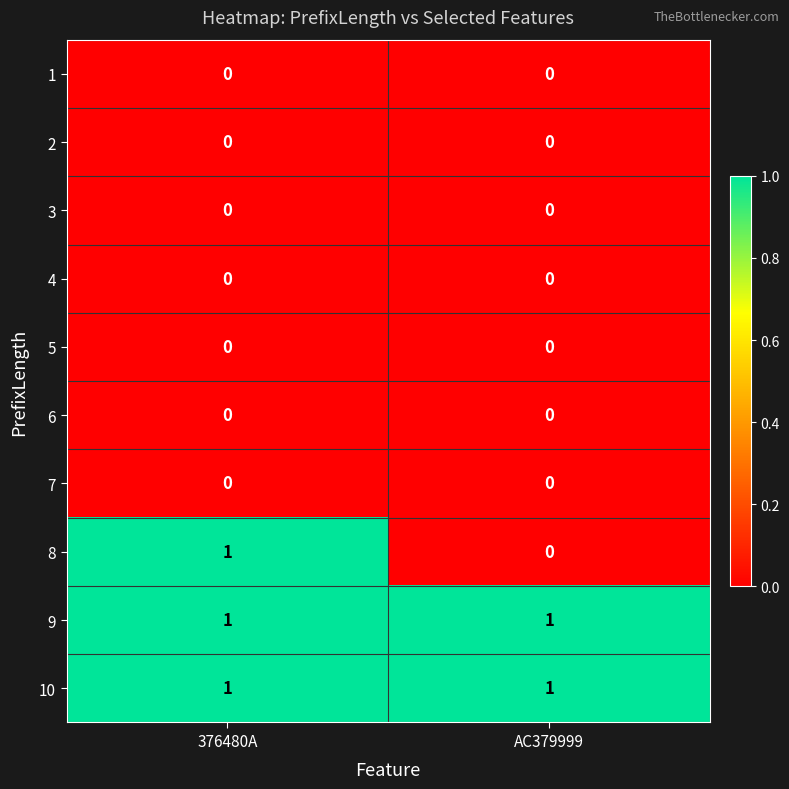

The value of 6 at AC379999 is 0. True or false?

True